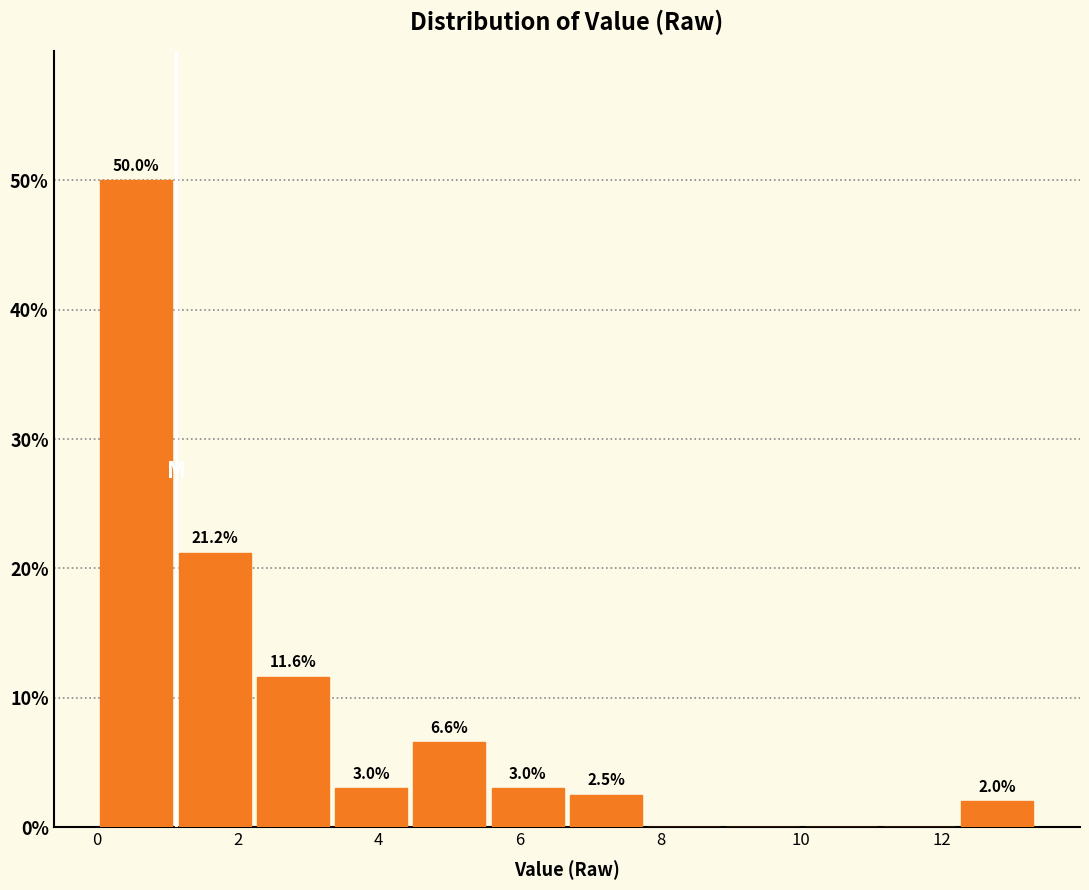

Which range on the x-axis has the tallest bar?

0.0 to 1.2